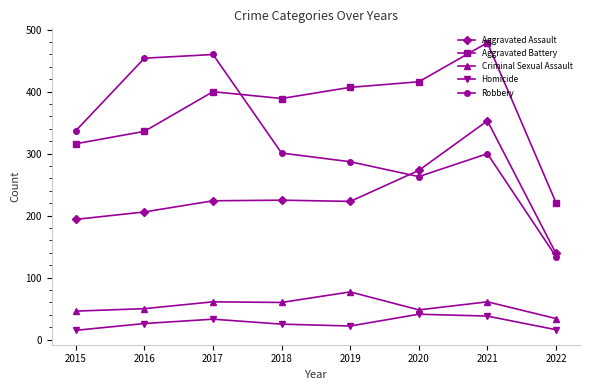

Which category has the highest value in the Robbery series?

2017